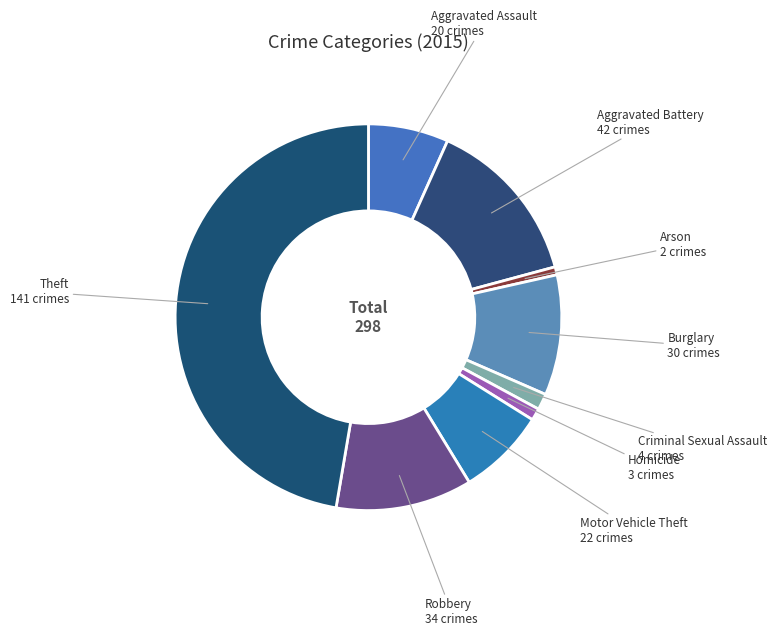

Is Motor Vehicle Theft the majority of the pie?

No